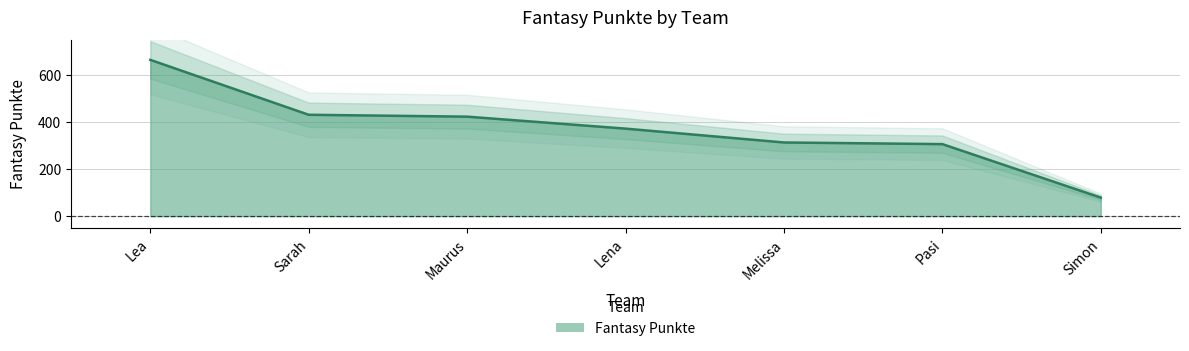

At which label does the data first exceed 373?

Lea